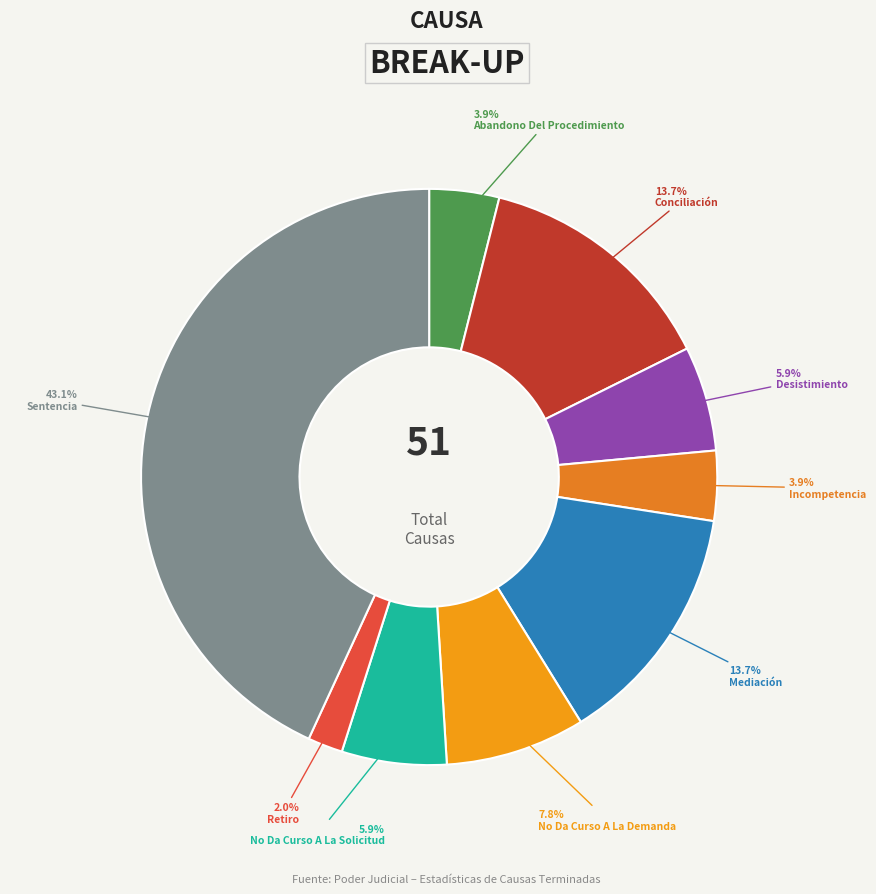

How many segments does this pie chart have?

9